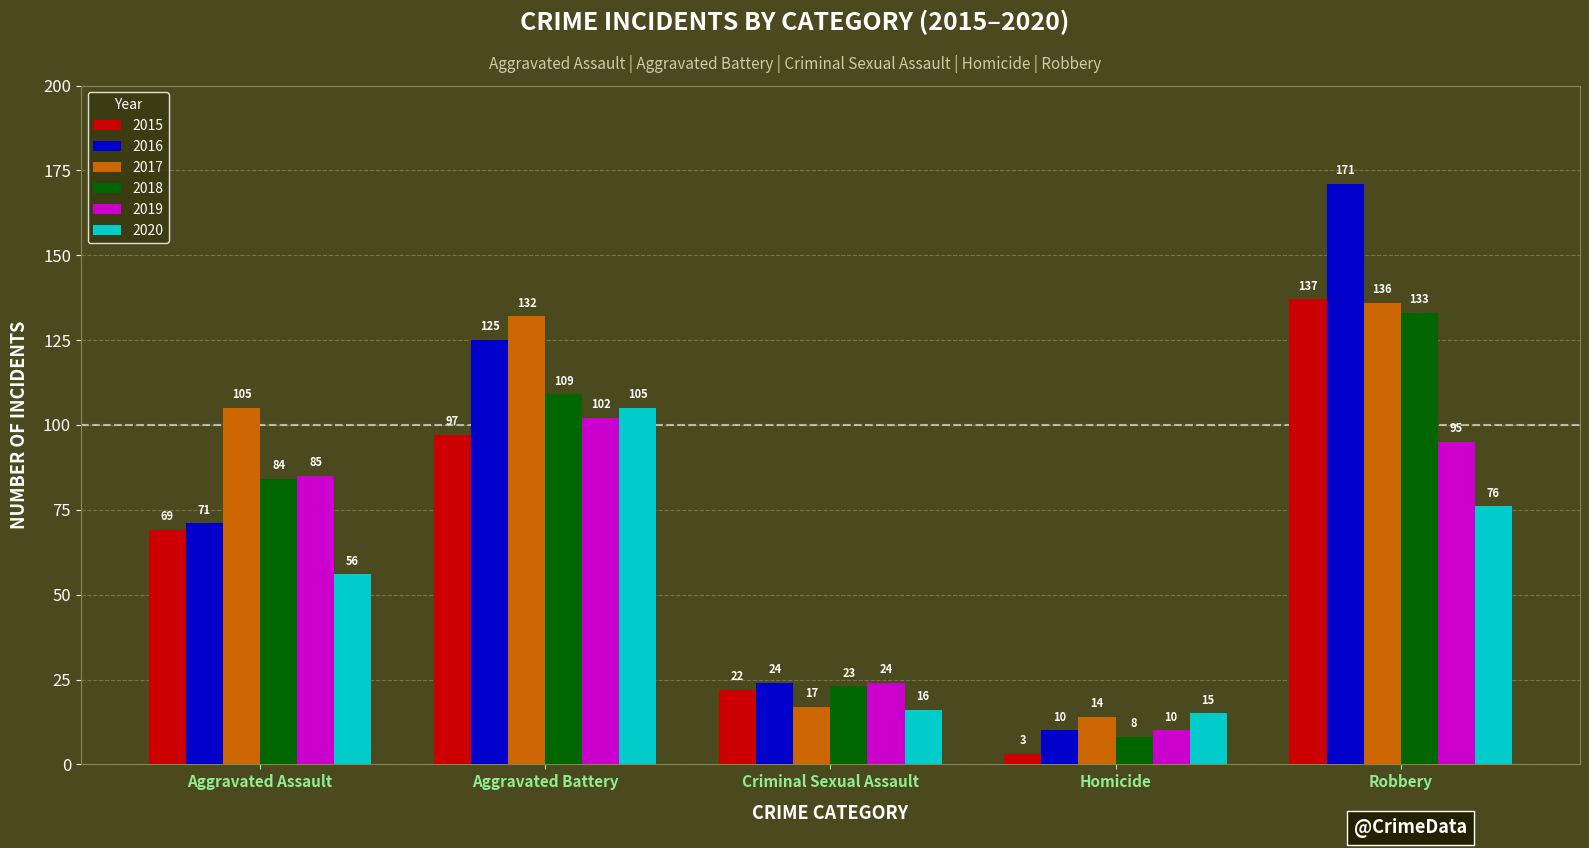

What value does the 2016 series have at Robbery, to the nearest 10?

170